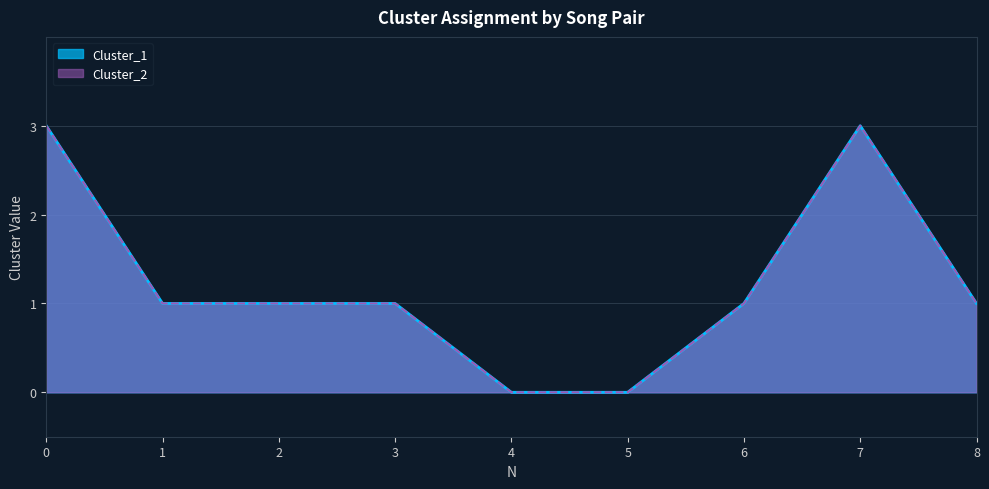

Between 1 and 3, which is larger?

1